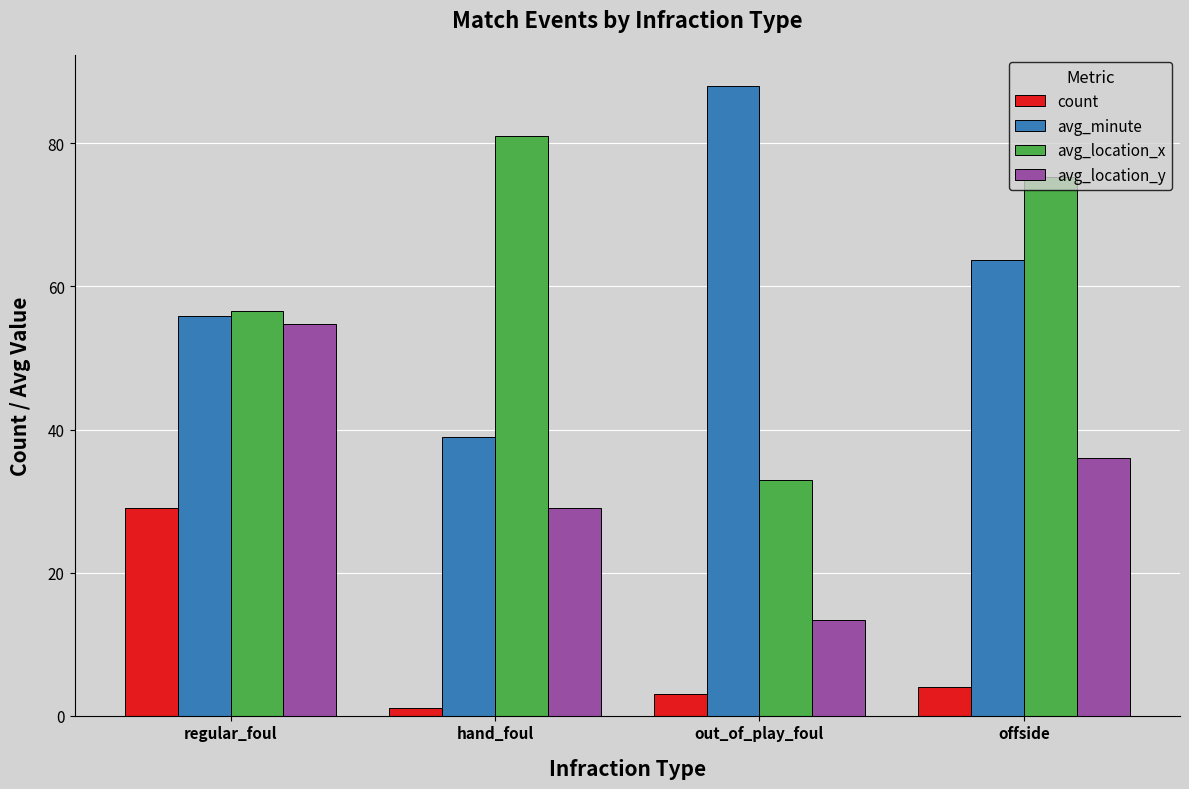

What is the sum of all avg_minute values?

246.7